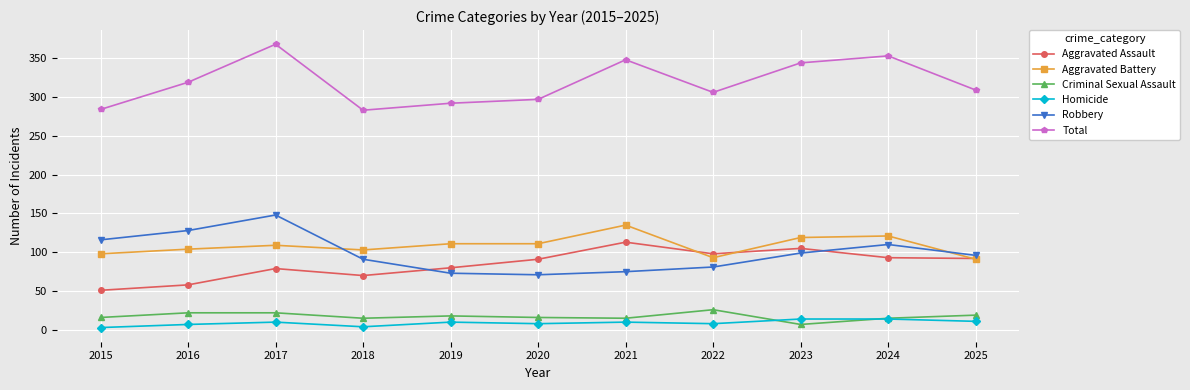

What is the value of the Aggravated Battery point at the 1st from the left?

98